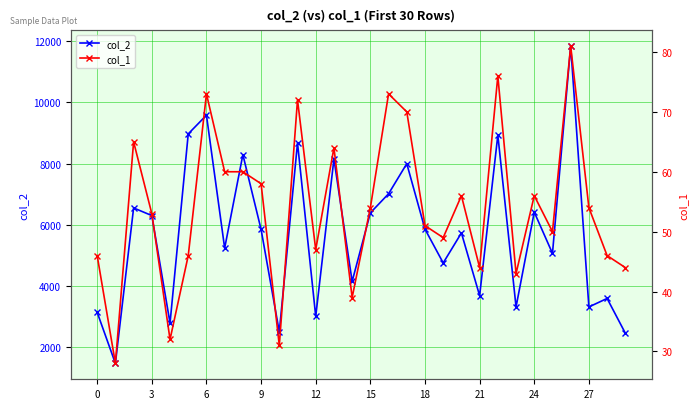

Which series has the widest spread of values?

col_2